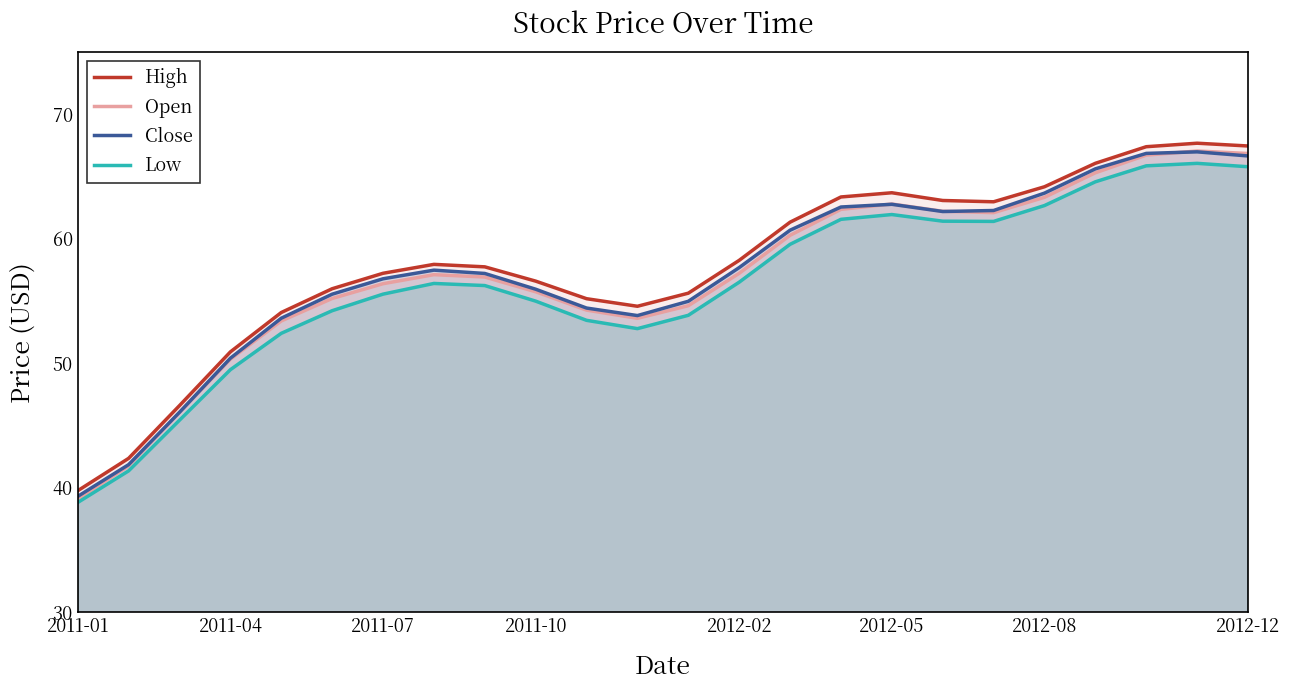

What is the spread (max minus min) of values at 2011-01?

0.9